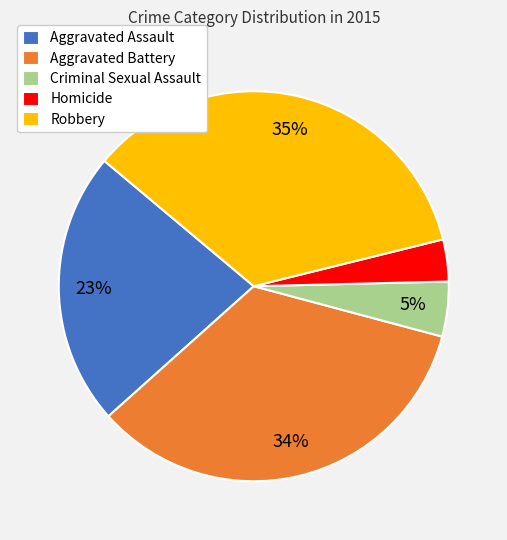

Rank the categories by value from highest to lowest.

Robbery, Aggravated Battery, Aggravated Assault, Criminal Sexual Assault, Homicide